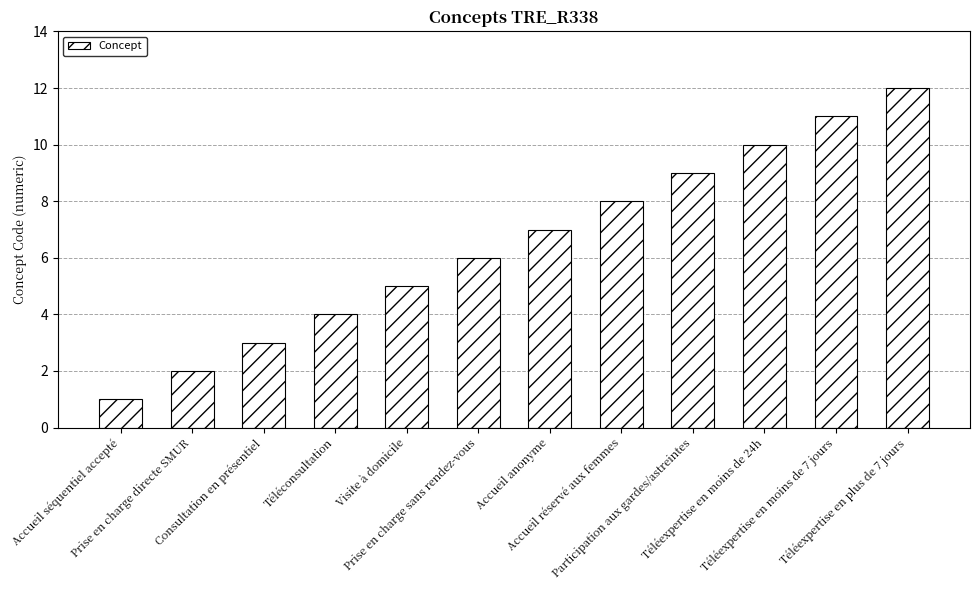

What is the sum of all values?

78